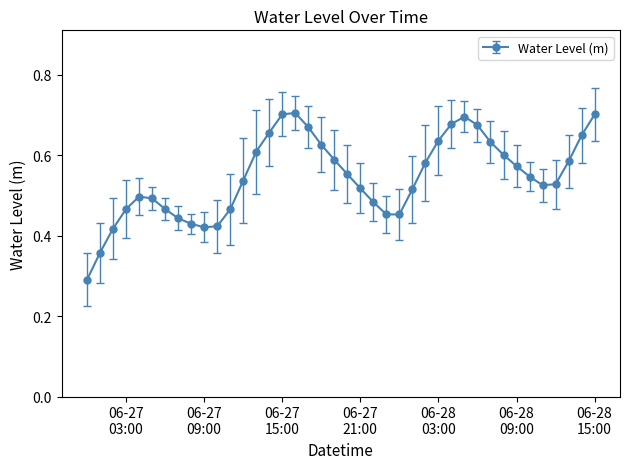

What is the sum of all values?

21.8